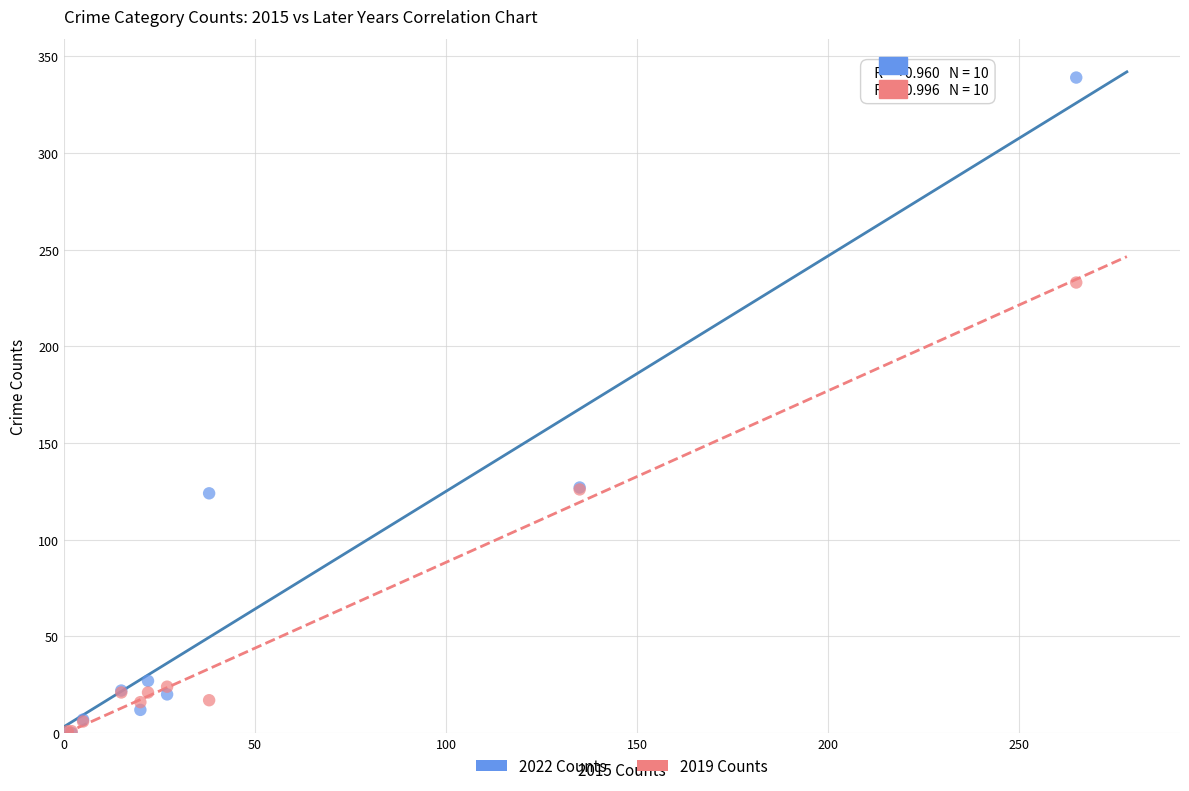

Which series reaches the maximum Y coordinate?

2022 Counts